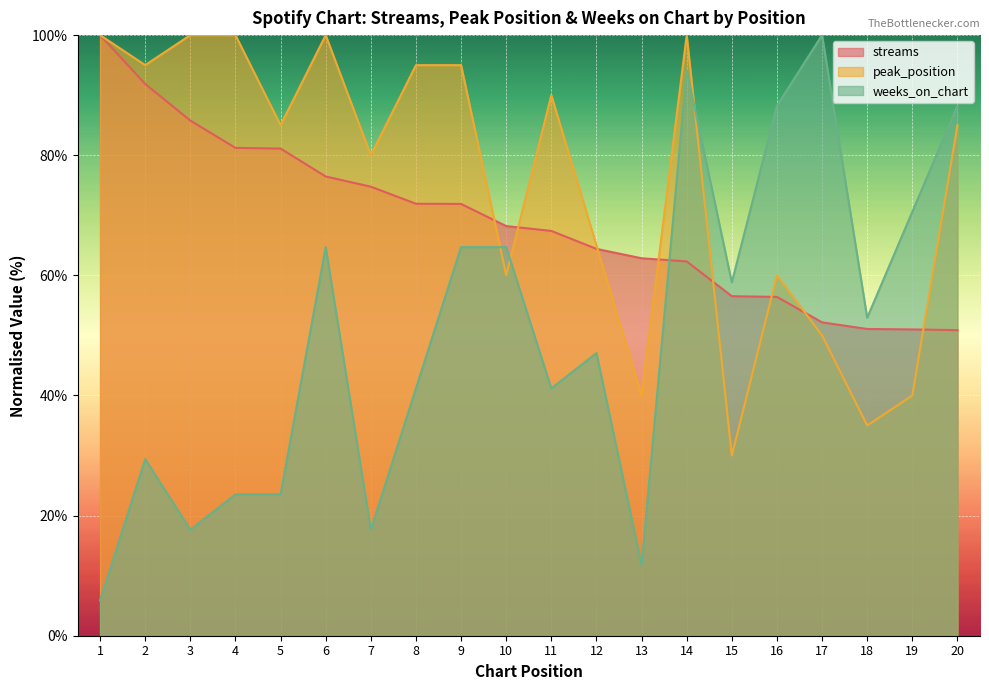

Between 14 and 18, which series saw the biggest shift?

peak_position